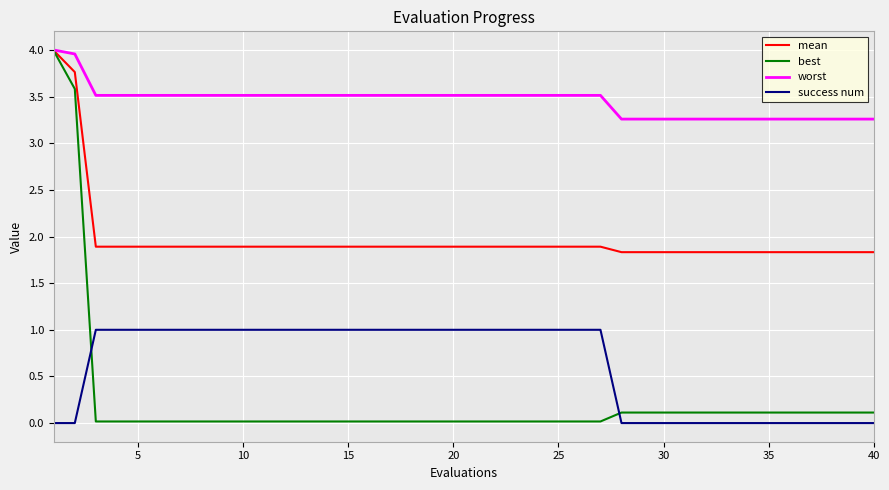

Which series has the largest total across all categories?

worst